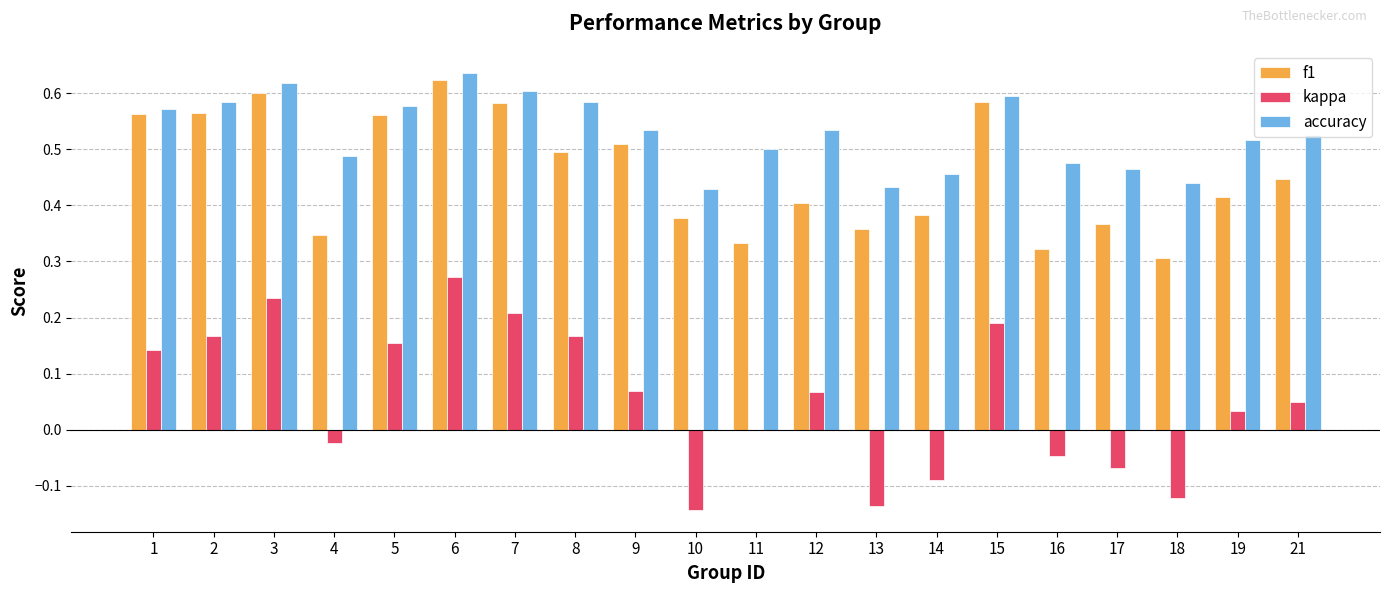

At which label does accuracy reach its peak?

6